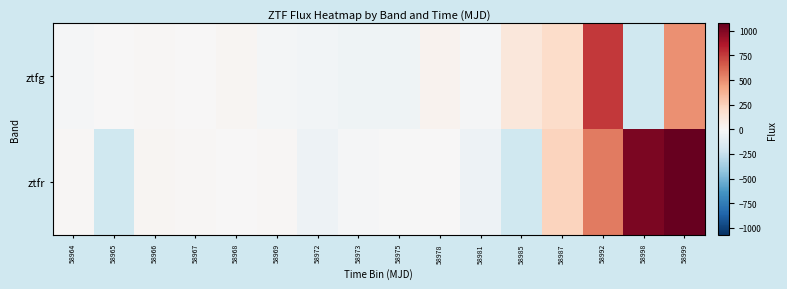

What is the sum of the ztfr values at 58987 and 58973?

226.8